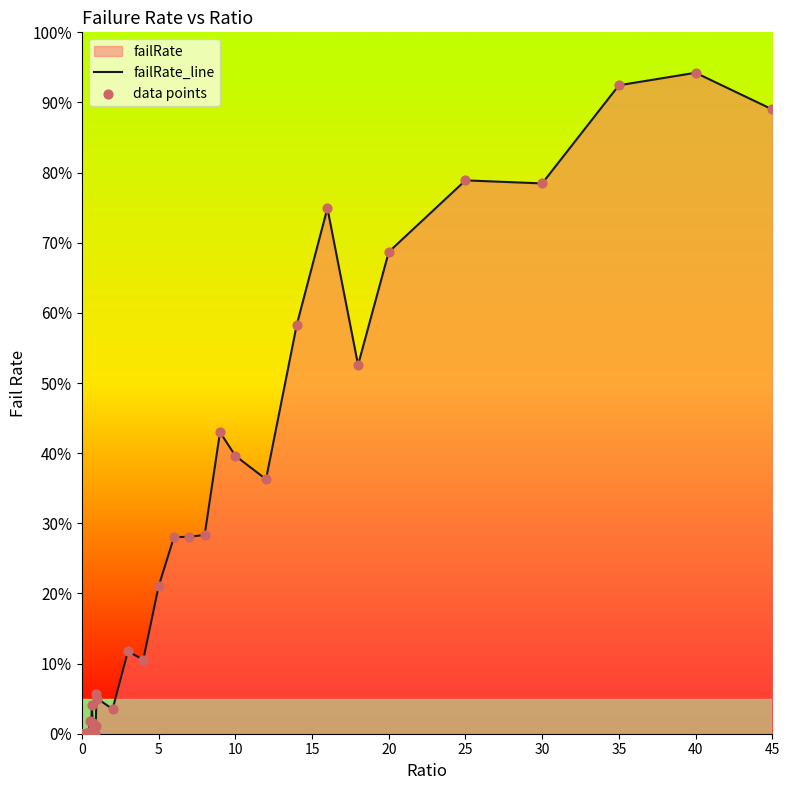

What is the greatest value displayed?

94.2